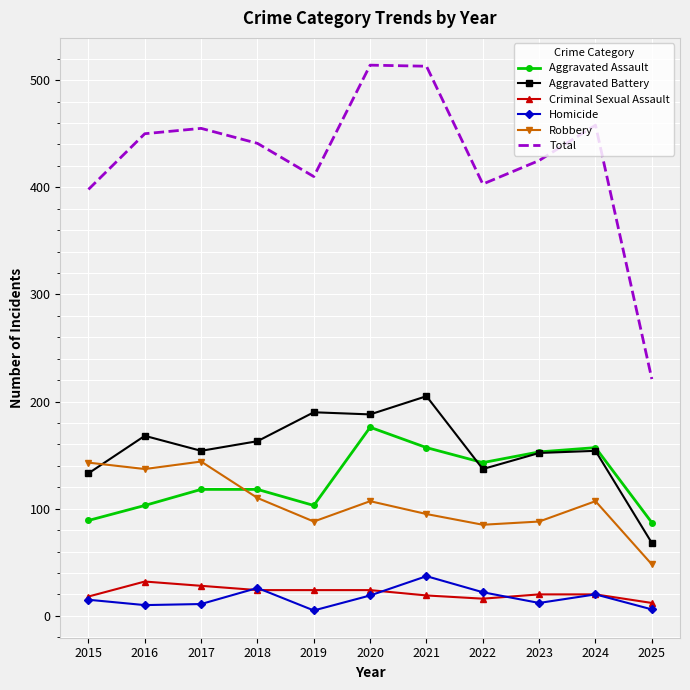

At which label does Robbery reach its minimum?

2025